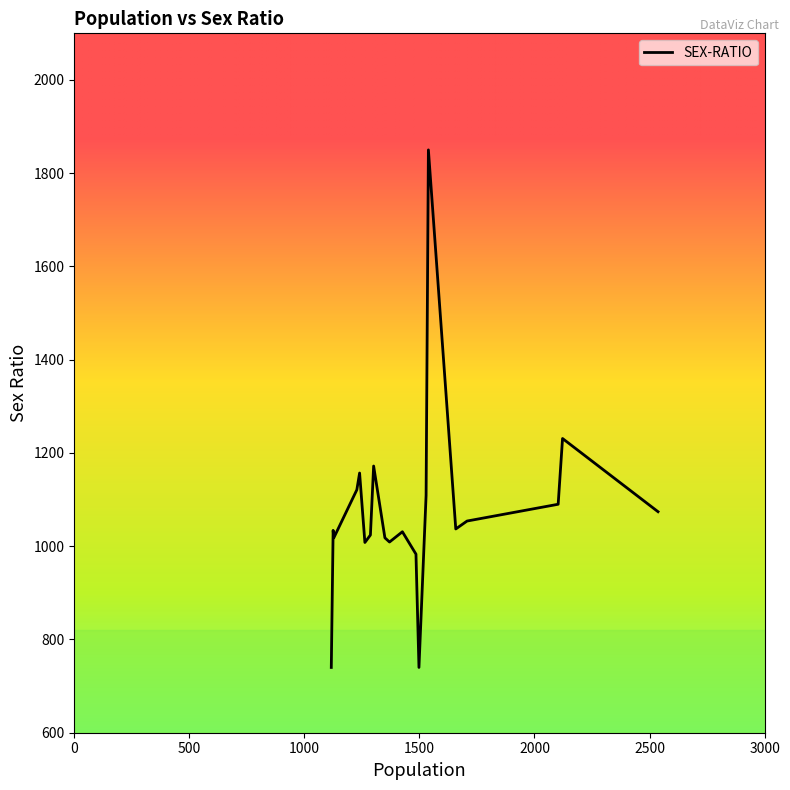

What is the difference between the maximum and minimum values?

1110